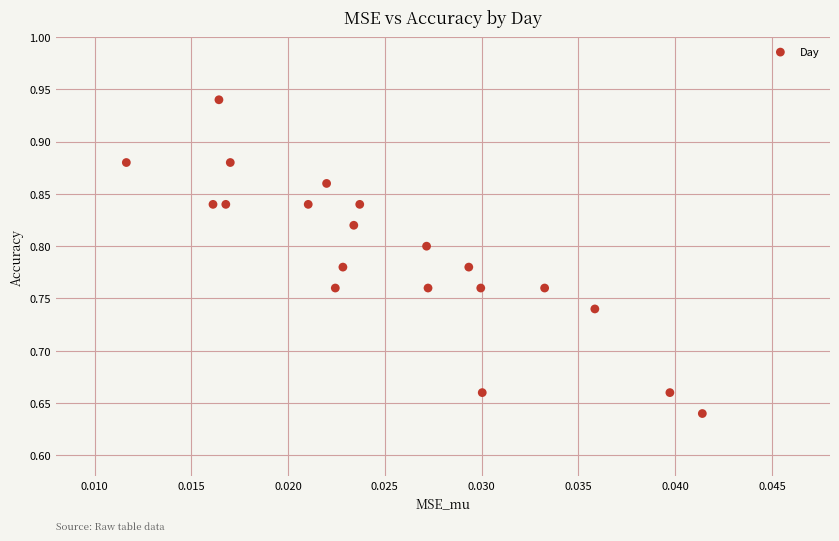

What is the range of Y values (max minus min)?

0.3